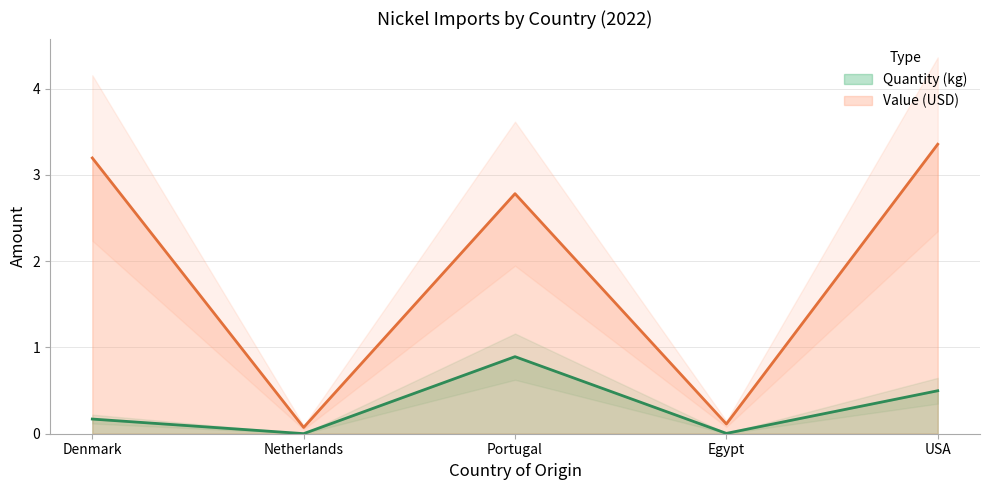

The value of Value (USD) at Portugal is 2.8. True or false?

True